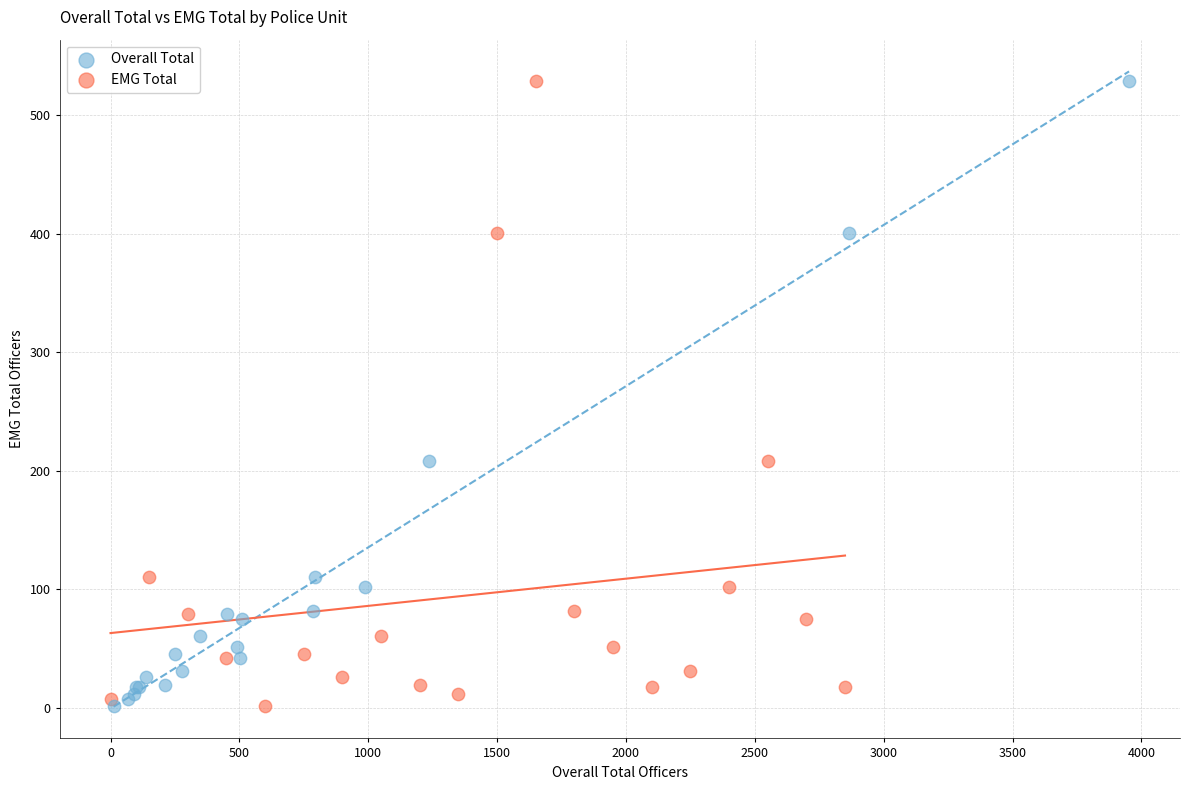

What are all the series names shown in the legend?

Overall Total, EMG Total